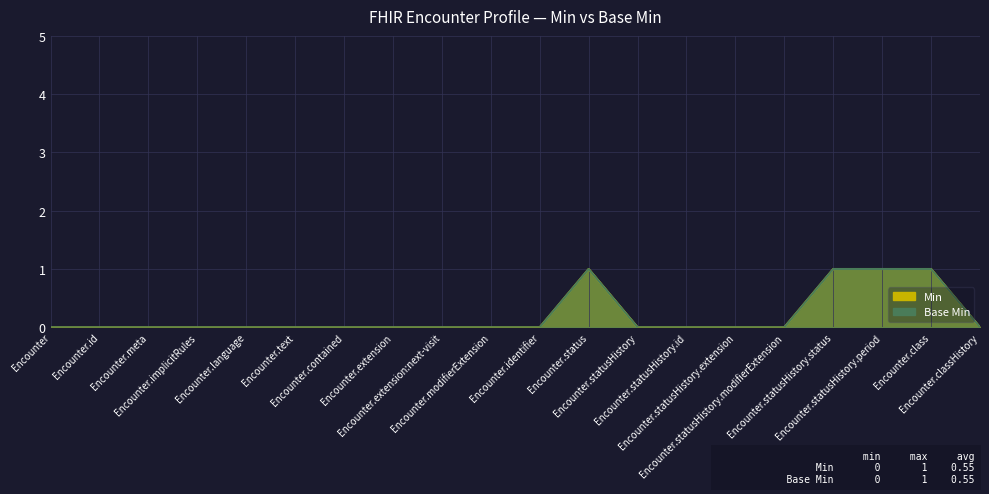

What is the sum of all Base Min values?

4